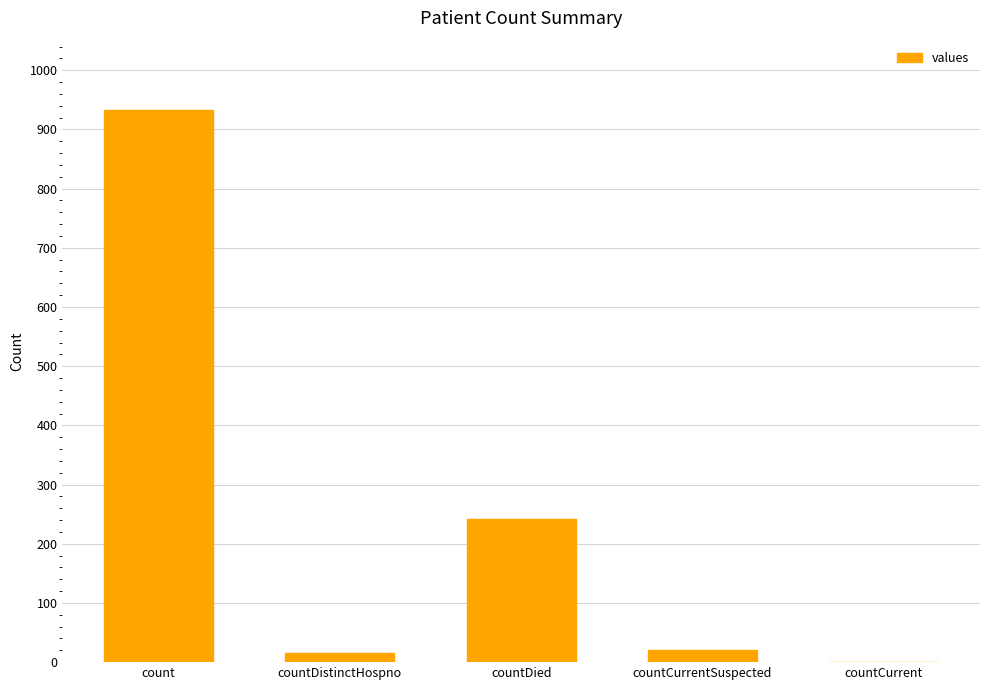

Reading left to right, transcribe all the data shown in this chart.

933	16	242	21	0